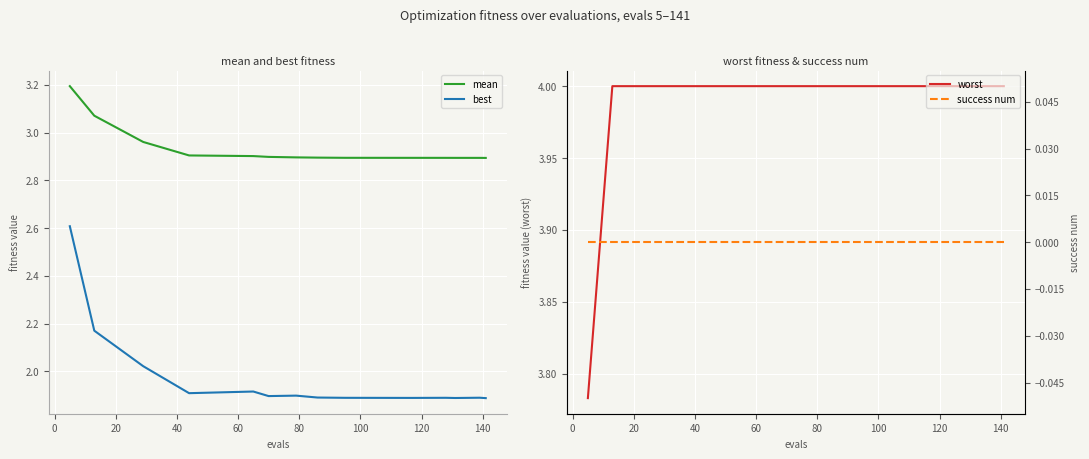

True or false: mean and best intersect in this chart.

False